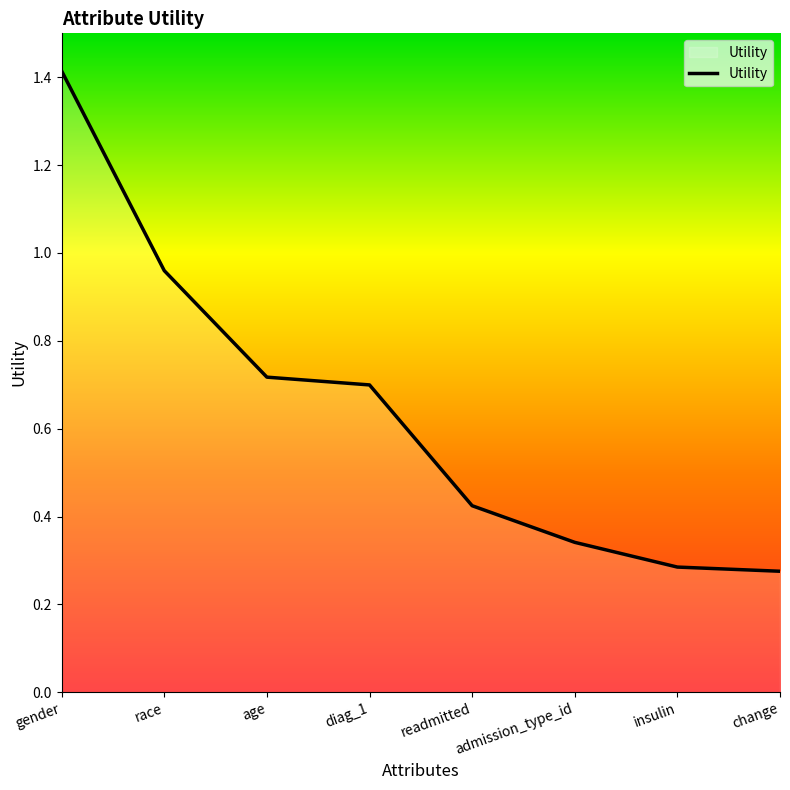

What is the greatest value displayed?

1.4